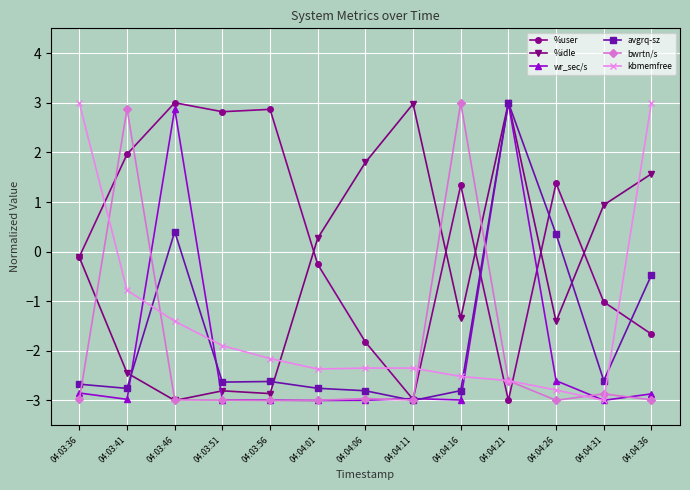

Which category has the lowest value in the %idle series?

04:03:46